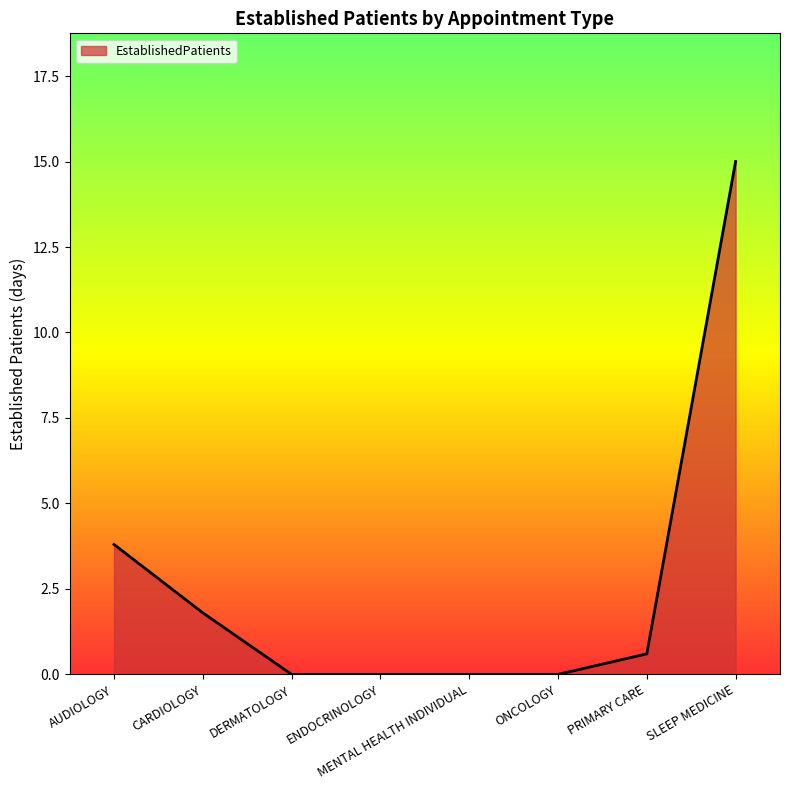

Does the chart have visible grid lines?

No